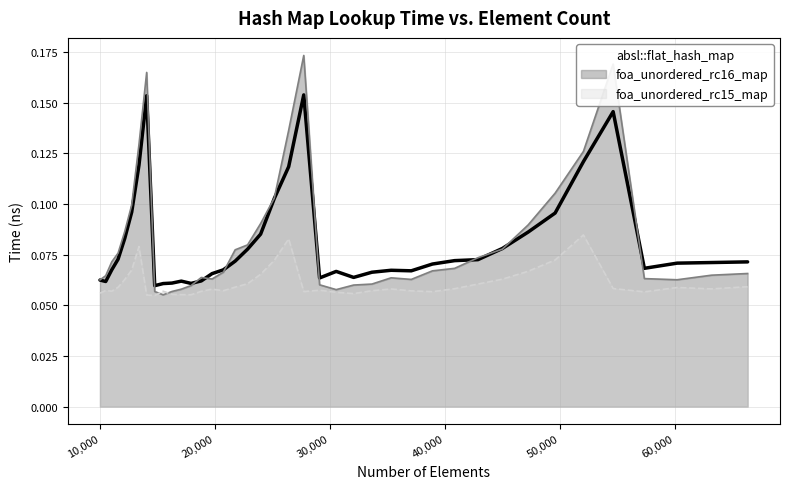

Which series has the largest range (max minus min)?

foa_unordered_rc16_map